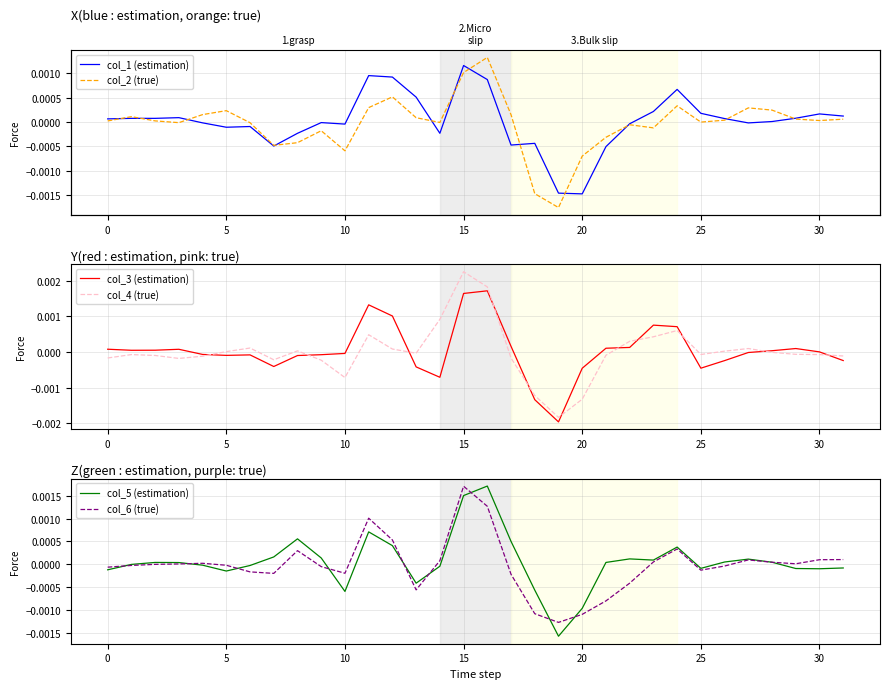

Which series has the largest total across all categories?

col_5 (estimation)